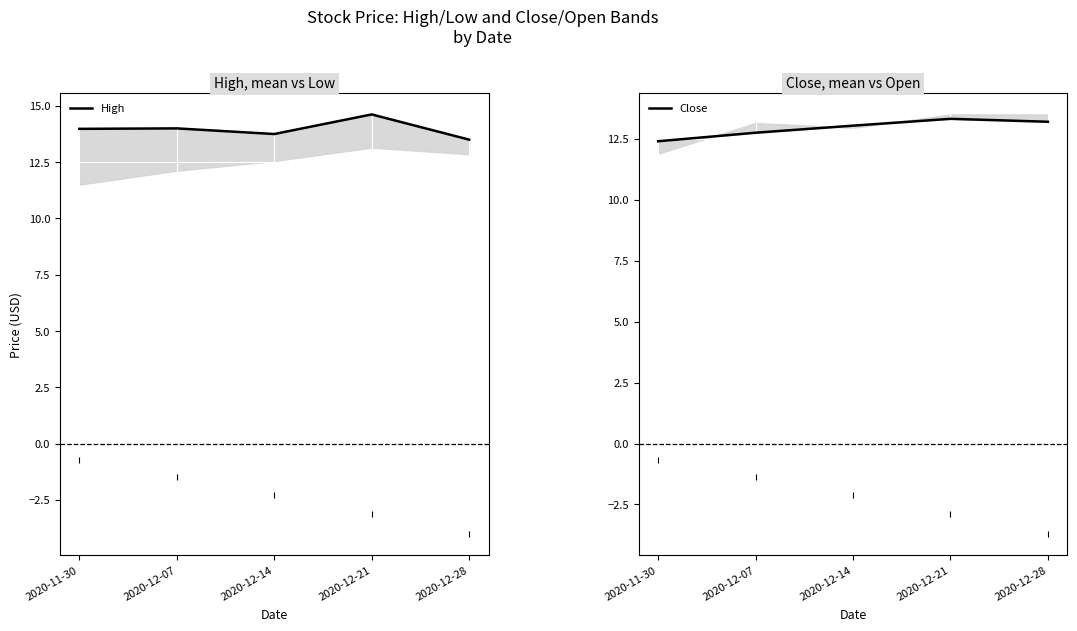

What is the label of the 4th point from the left?

2020-12-21